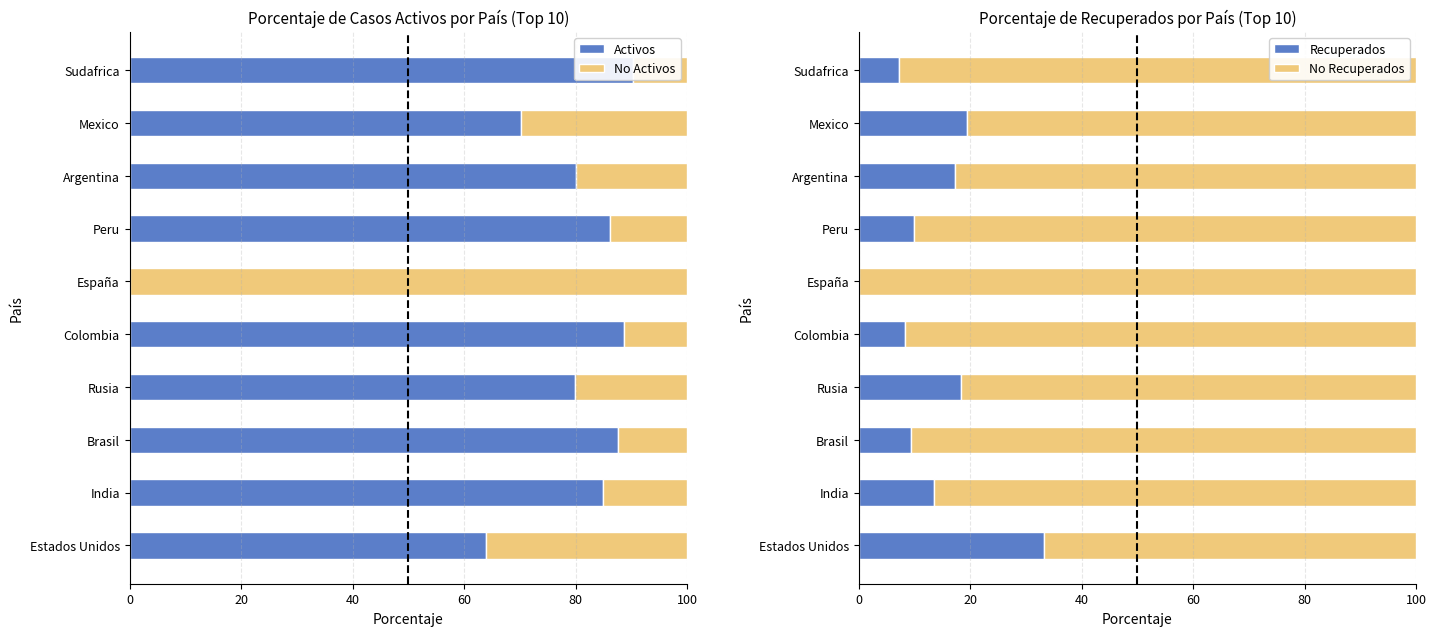

What is the average value of the Activos series?

73.2